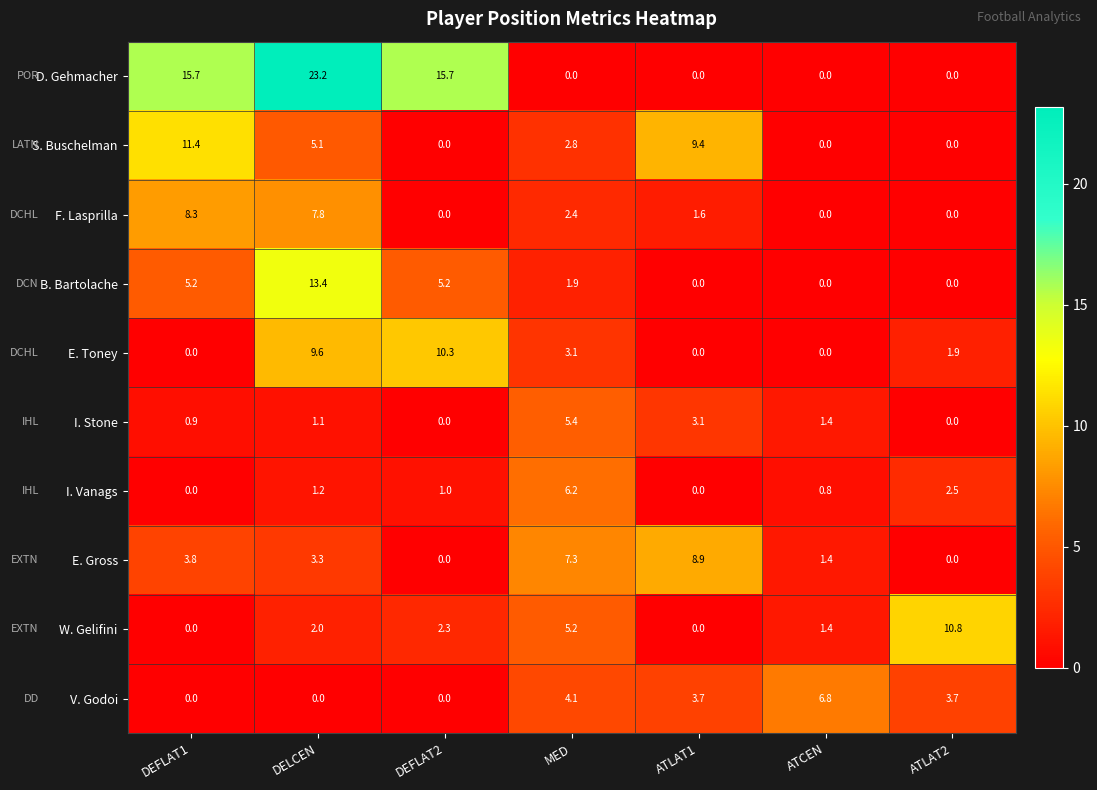

How many distinct data groups are displayed?

10